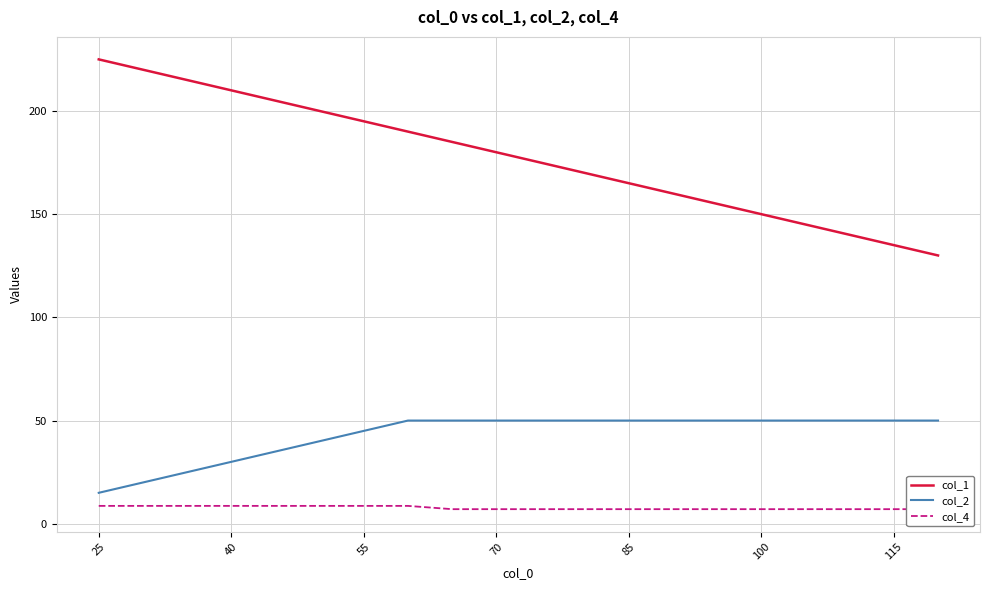

At which label does col_1 first exceed 180?

25